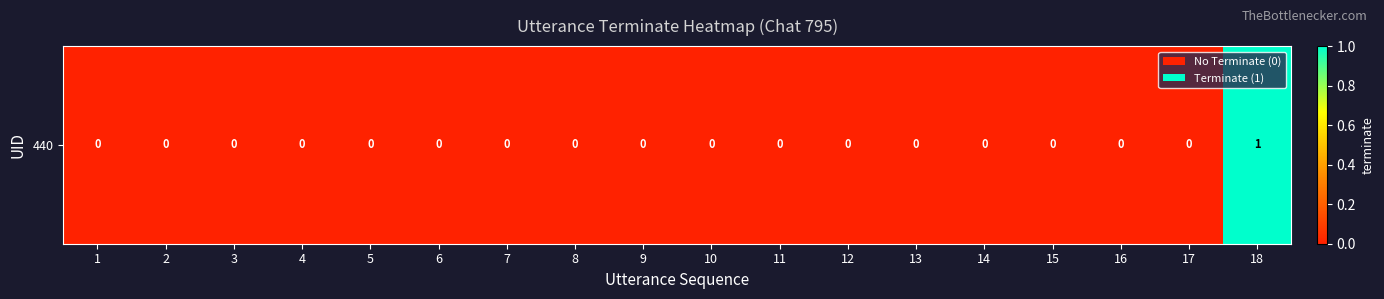

Rank the categories by value from highest to lowest.

18, 1, 2, 3, 4, 5, 6, 7, 8, 9, 10, 11, 12, 13, 14, 15, 16, 17